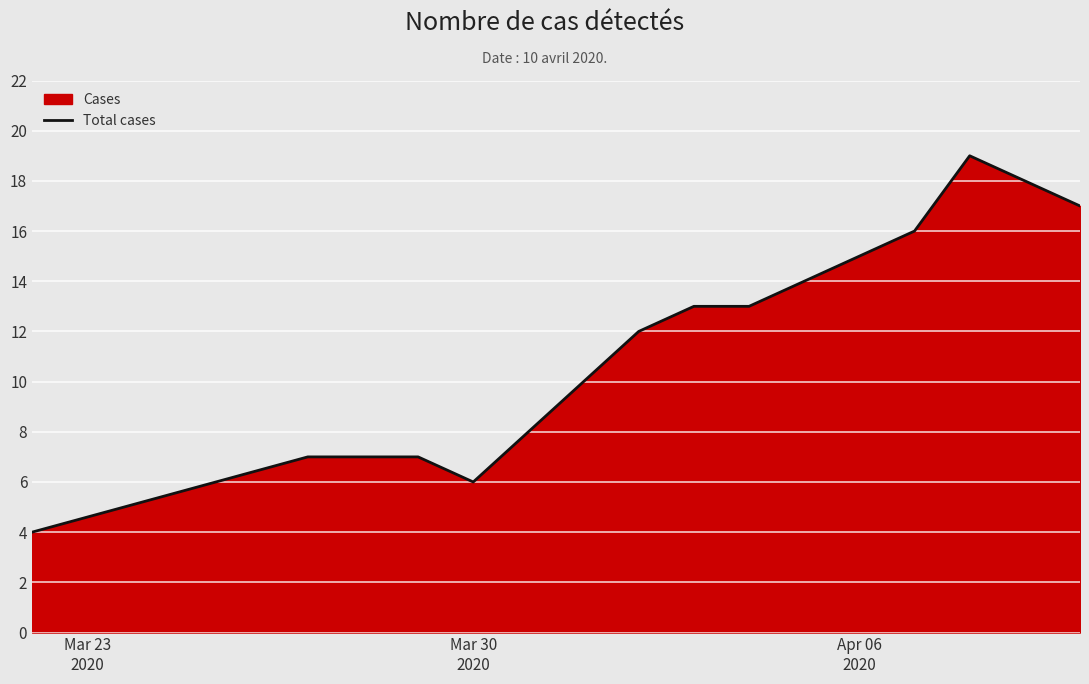

How many interior local valleys (lower than both neighbors) does the data have?

1